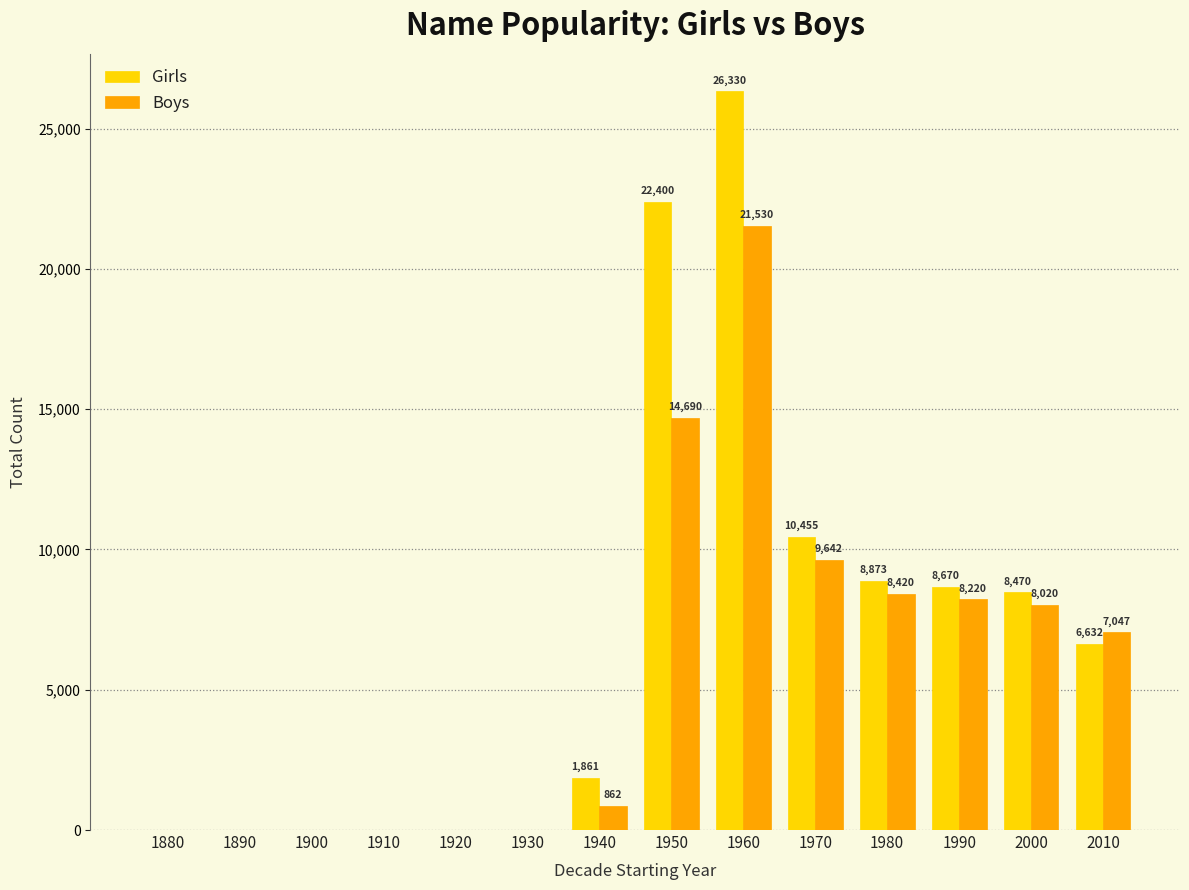

Count the number of data series in this chart.

2